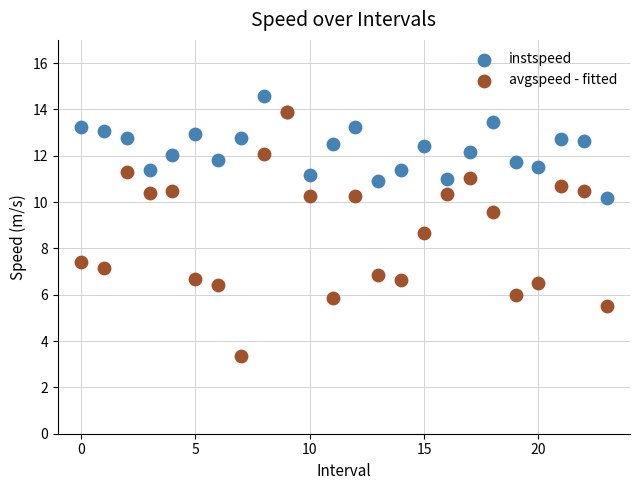

Which series contains the highest Y value?

instspeed